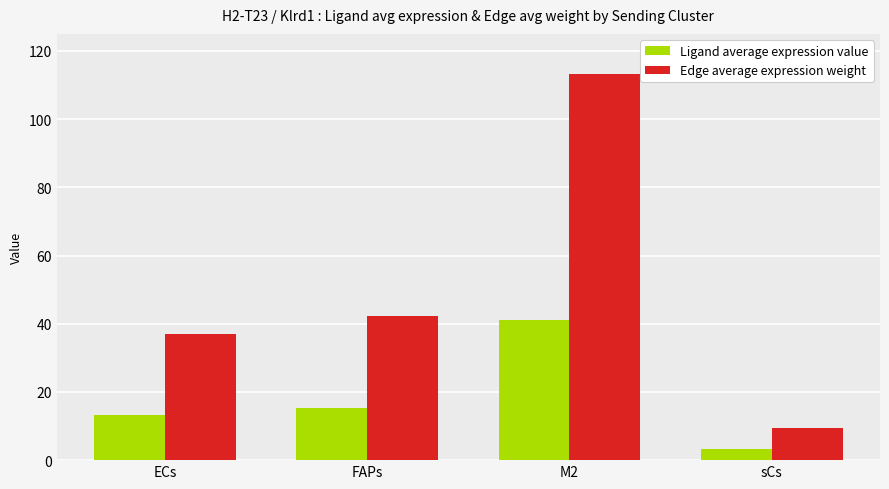

At how many categories does at least one series exceed 25?

3